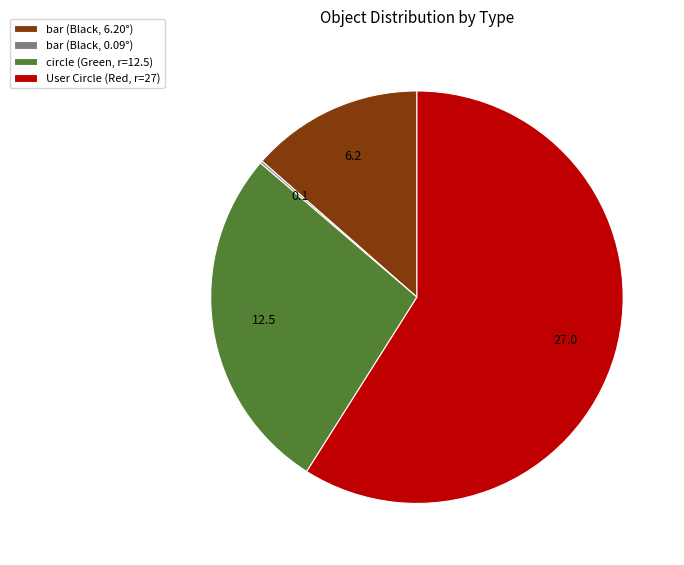

What is the ratio of the value at circle (Green, r=12.5) to the value at User Circle (Red, r=27)?

0.5